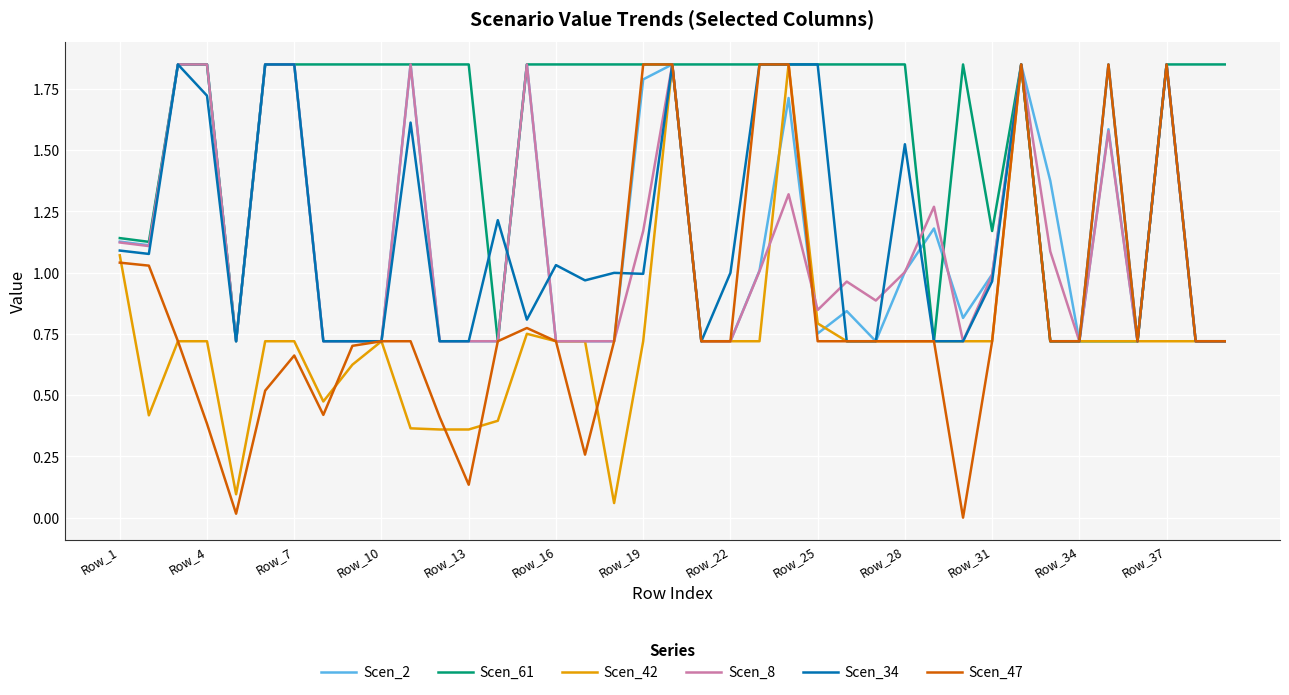

Which series has the largest total across all categories?

Scen_61